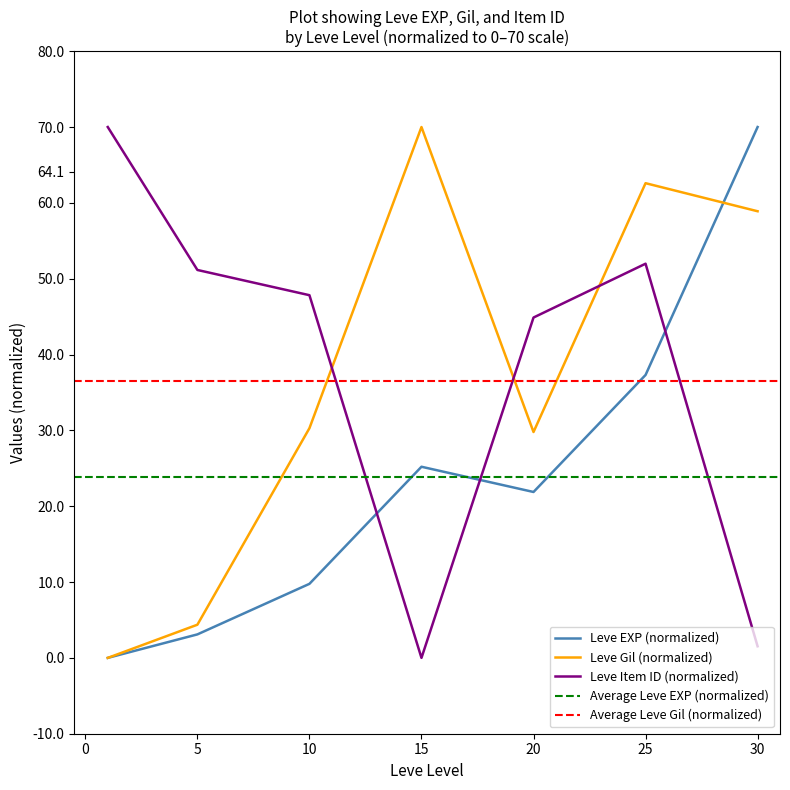

Where does the Leve Item ID series first go above 47?

1